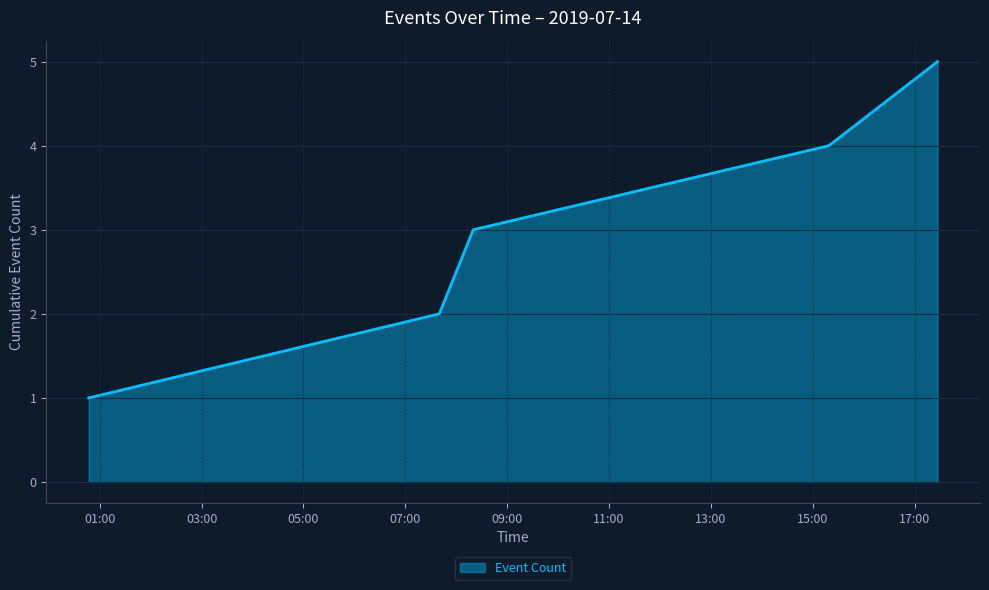

How many values are below 3?

2